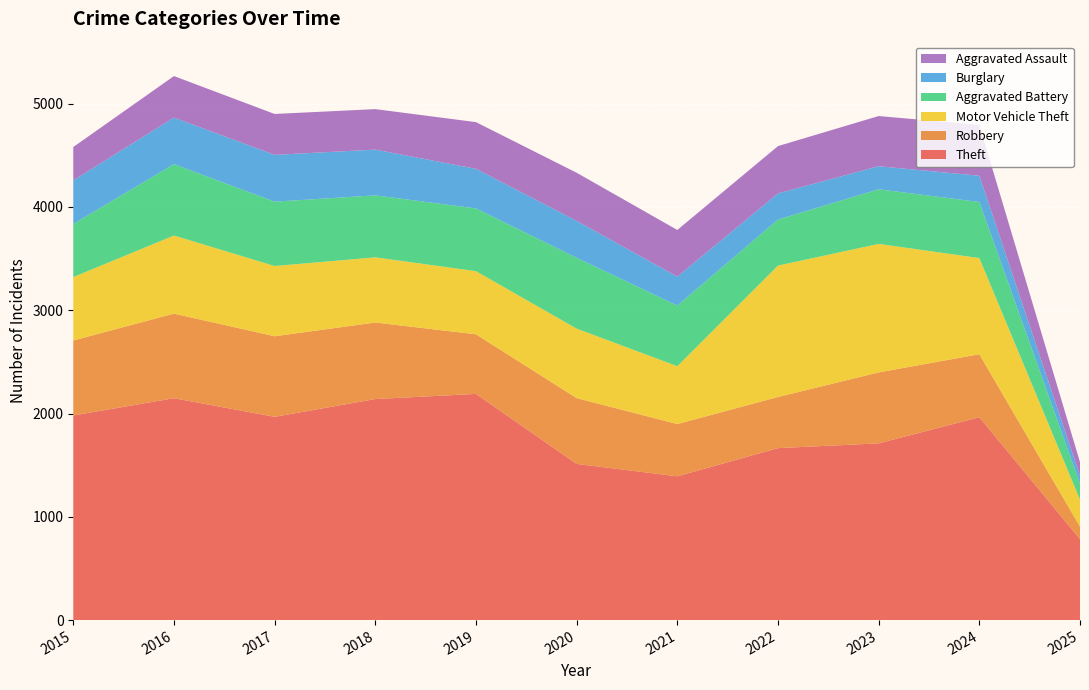

Reading right to left, what are all the values shown in this chart?

Theft: 784	1964	1711	1665	1392	1512	2190	2140	1968	2148	1981
Robbery: 121	610	687	495	506	637	577	741	780	819	726
Motor Vehicle Theft: 261	931	1244	1272	560	673	611	631	680	756	614
Aggravated Battery: 155	543	529	446	587	686	608	600	623	691	515
Burglary: 77	254	223	253	280	357	383	443	453	451	421
Aggravated Assault: 131	492	486	458	452	466	452	392	396	402	323